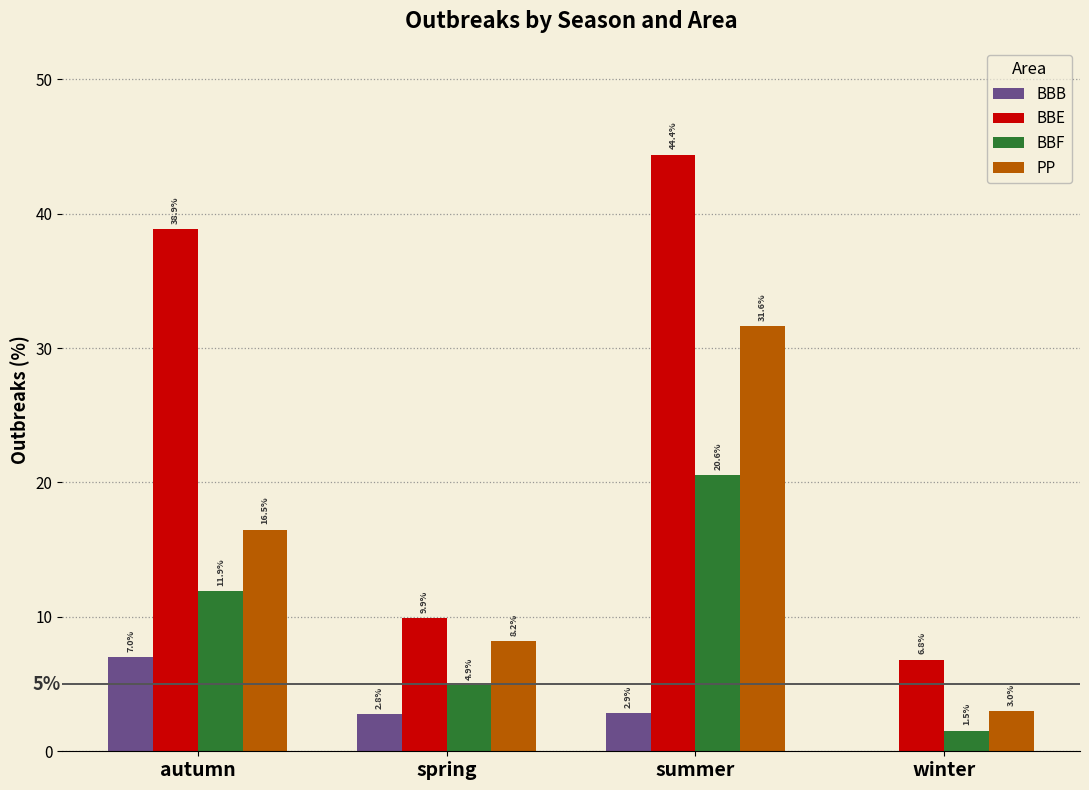

The BBE series shows 72.5 at summer. True or false?

False